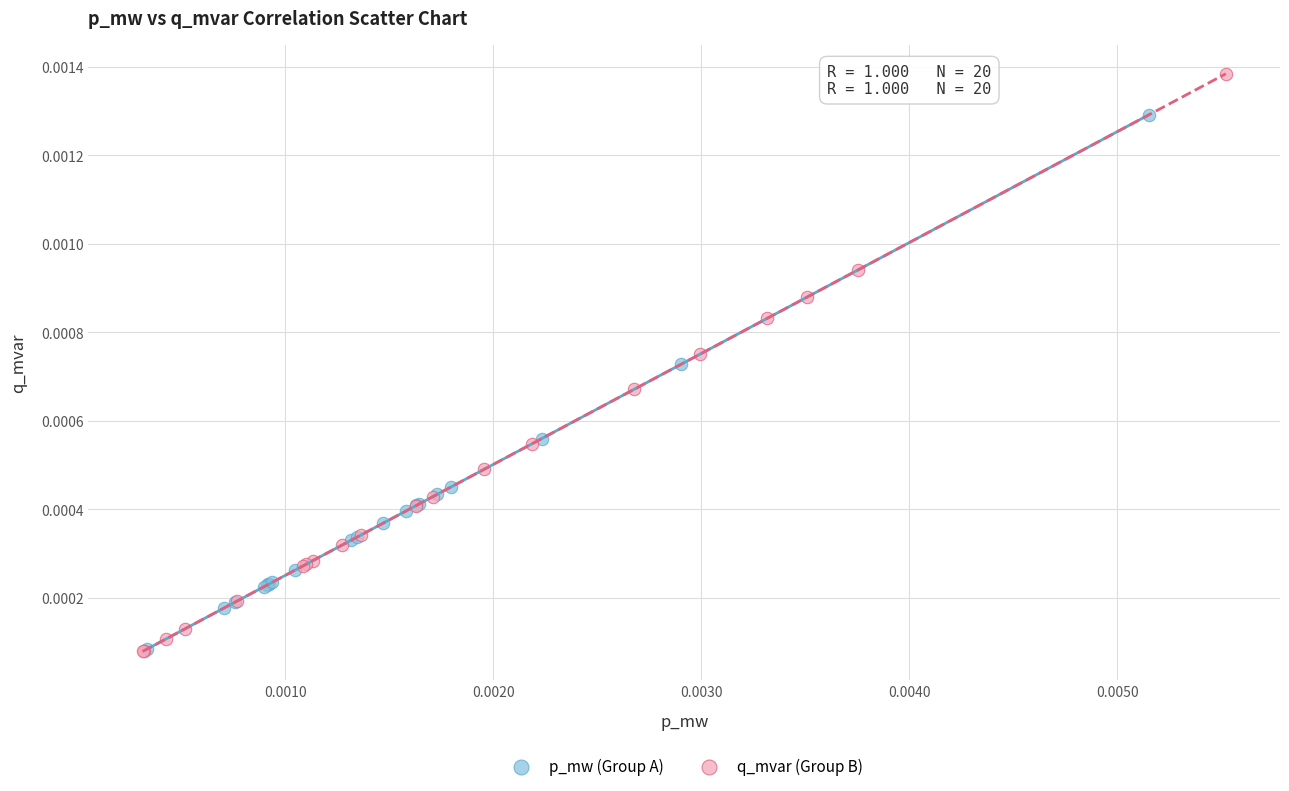

Which series has the largest Y range (max minus min)?

q_mvar (Group B)